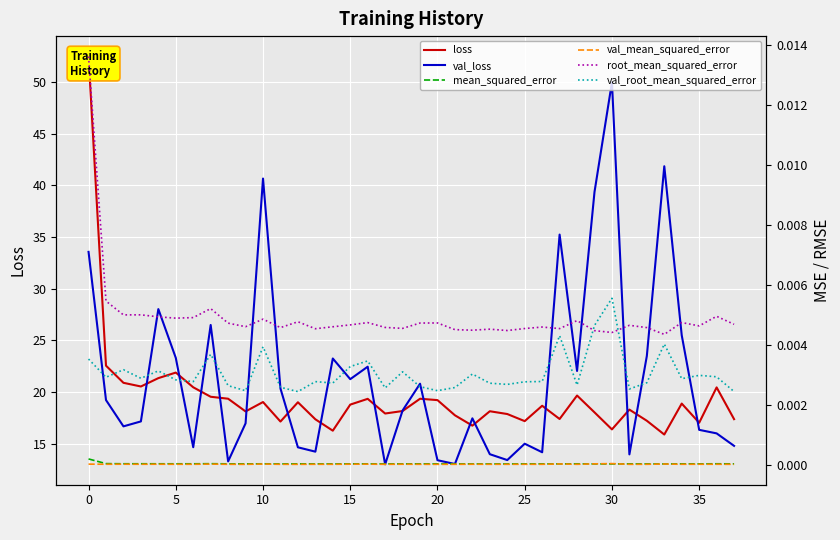

At how many categories does at least one series exceed 12?

38